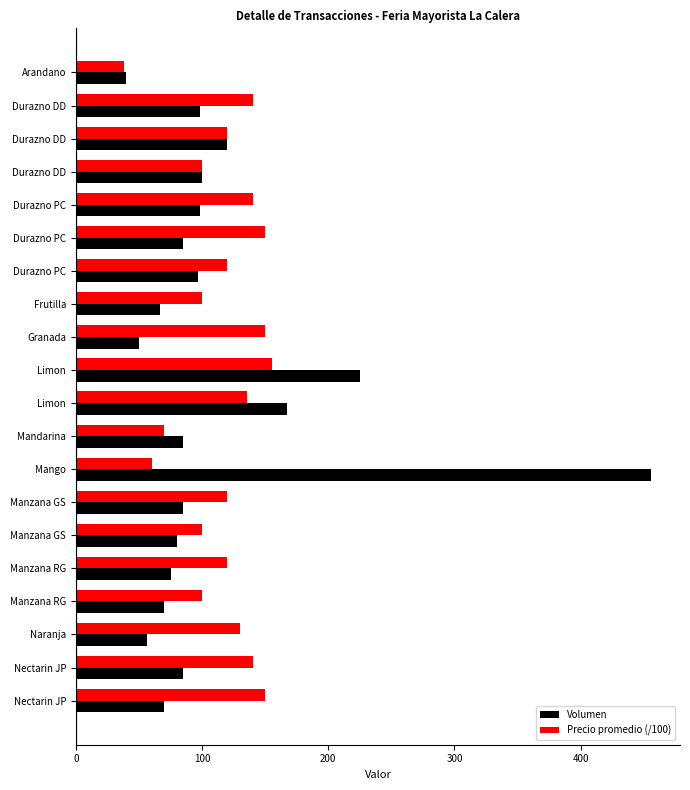

How many series are shown in this chart?

2